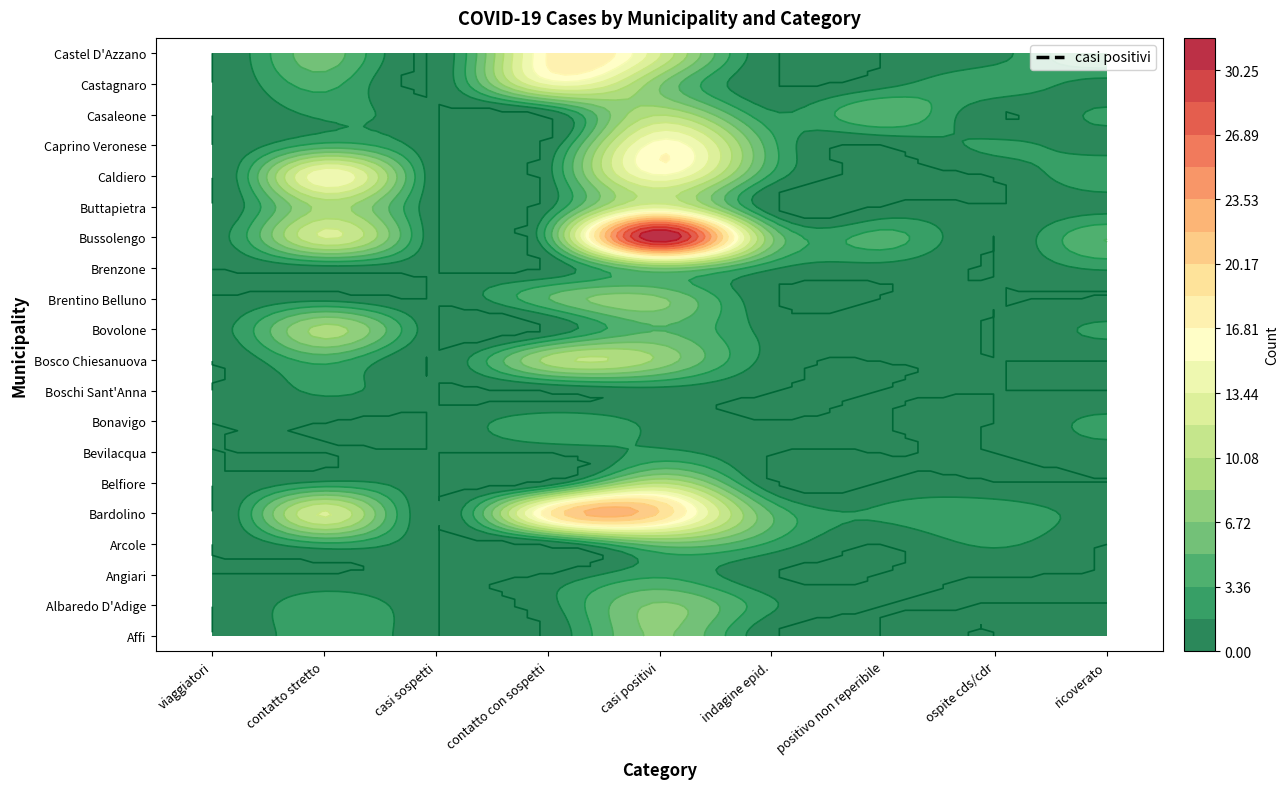

Reading left to right, extract all data points from this chart.

Affi: 0=0	1=3	2=0	3=0	4=7	5=0	6=0	7=0	8=1
Albaredo D'Adige: 0=0	1=3	2=0	3=1	4=7	5=2	6=0	7=0	8=0
Angiari: 0=0	1=0	2=0	3=0	4=3	5=0	6=0	7=0	8=0
Arcole: 0=0	1=3	2=0	3=0	4=6	5=3	6=0	7=2	8=0
Bardolino: 0=0	1=12	2=0	3=18	4=20	5=5	6=2	7=3	8=1
Belfiore: 0=0	1=2	2=0	3=0	4=10	5=0	6=0	7=0	8=0
Bevilacqua: 0=0	1=0	2=0	3=0	4=2	5=0	6=0	7=0	8=1
Bonavigo: 0=0	1=0	2=0	3=3	4=1	5=0	6=0	7=0	8=2
Boschi Sant'Anna: 0=0	1=2	2=0	3=0	4=1	5=0	6=0	7=0	8=0
Bosco Chiesanuova: 0=0	1=4	2=0	3=9	4=8	5=1	6=0	7=0	8=0
Bovolone: 0=1	1=9	2=0	3=0	4=5	5=1	6=1	7=0	8=2
Brentino Belluno: 0=0	1=1	2=0	3=5	4=7	5=0	6=0	7=0	8=0
Brenzone: 0=0	1=1	2=0	3=0	4=7	5=2	6=1	7=0	8=2
Bussolengo: 0=1	1=12	2=0	3=4	4=32	5=7	6=4	7=0	8=5
Buttapietra: 0=0	1=9	2=0	3=1	4=13	5=0	6=0	7=0	8=1
Caldiero: 0=0	1=15	2=0	3=1	4=15	5=3	6=0	7=0	8=3
Caprino Veronese: 0=0	1=4	2=0	3=0	4=16	5=4	6=0	7=2	8=1
Casaleone: 0=0	1=2	2=0	3=0	4=10	5=2	6=5	7=0	8=2
Castagnaro: 0=0	1=4	2=0	3=14	4=7	5=0	6=1	7=3	8=1
Castel D'Azzano: 0=0	1=6	2=0	3=17	4=12	5=0	6=0	7=1	8=5